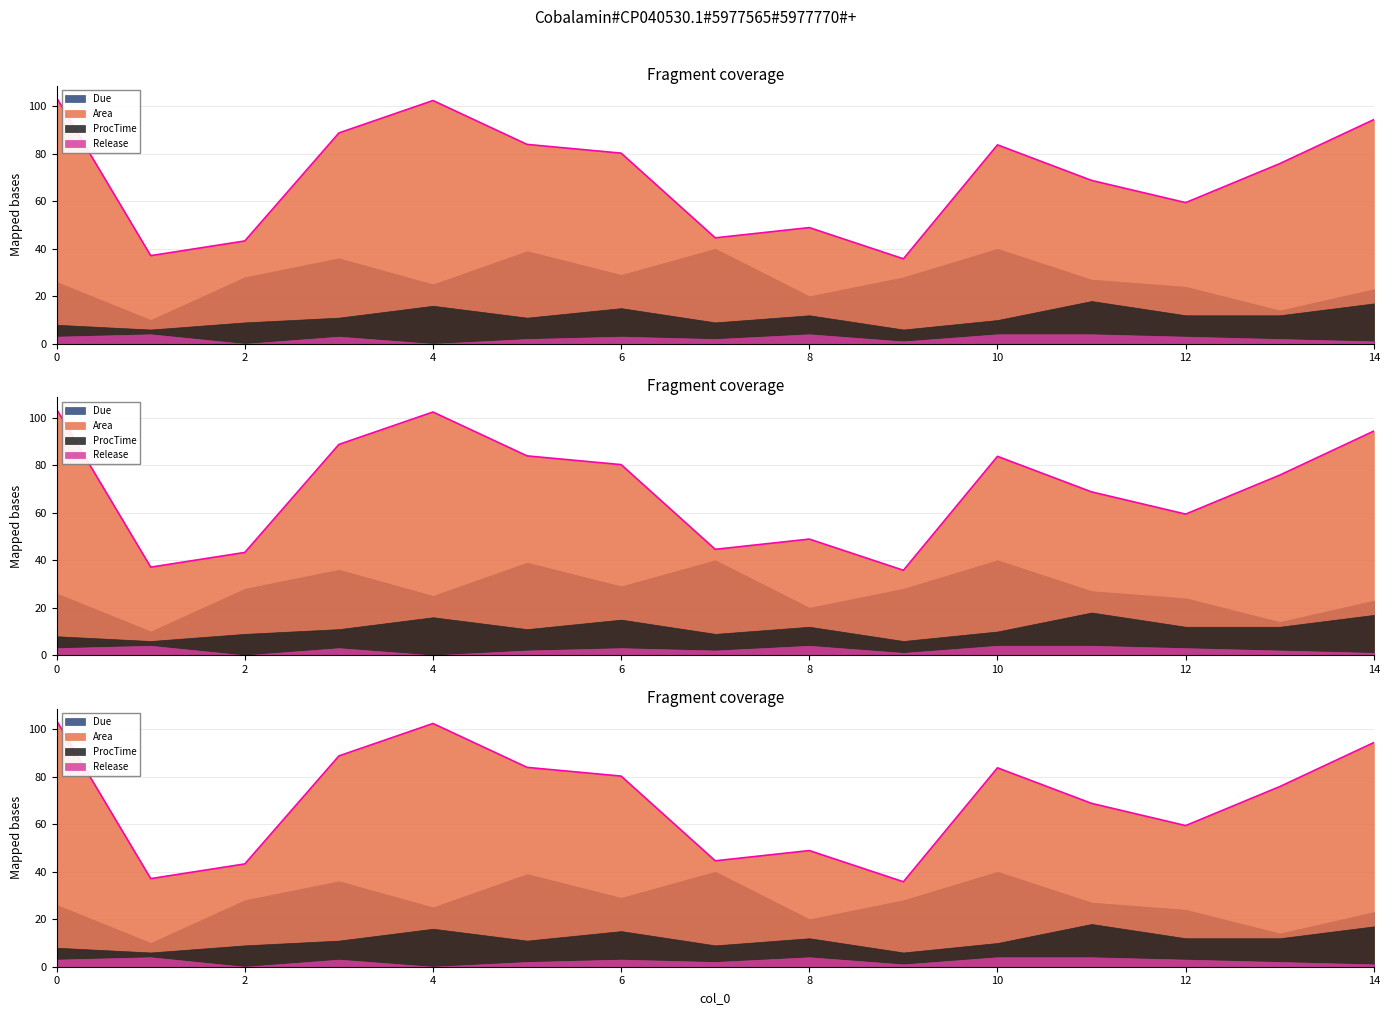

In Area, how many points are lower than both neighbors (excluding endpoints)?

4